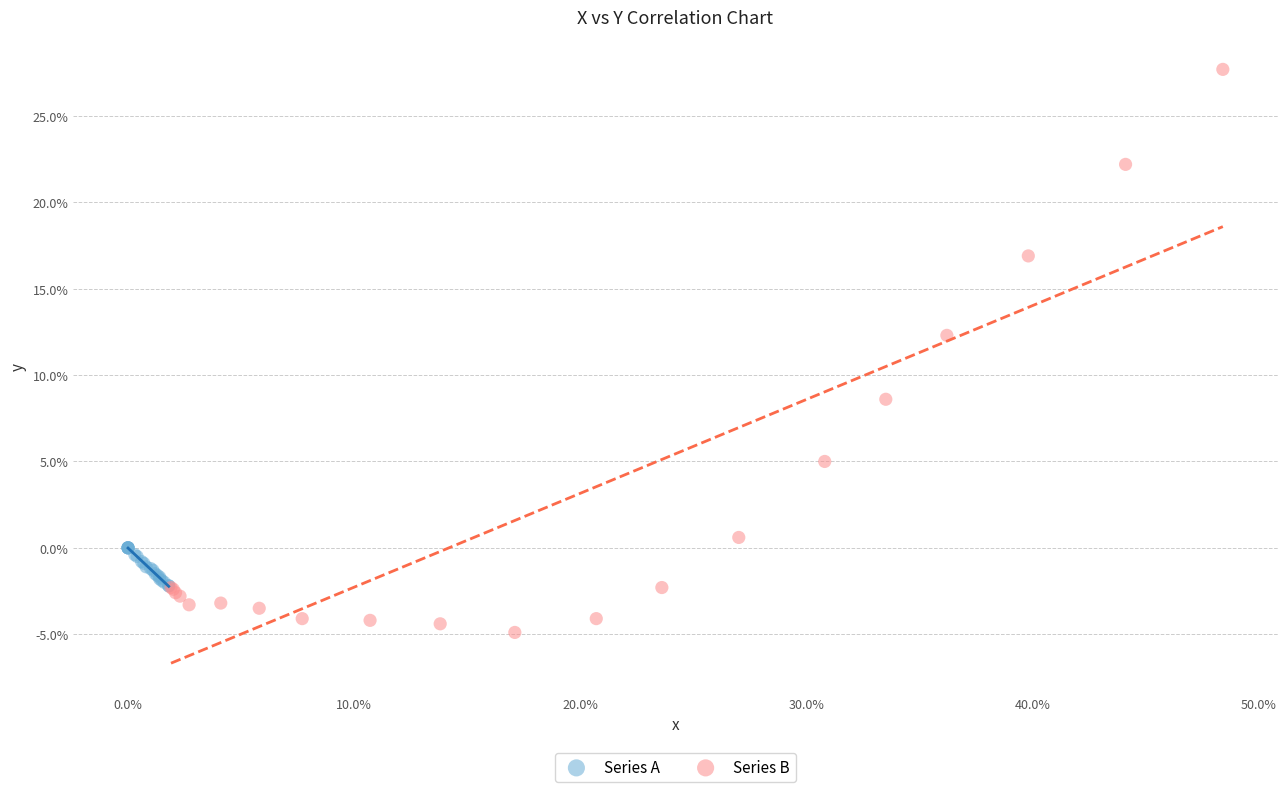

Which series contains the highest Y value?

Series B